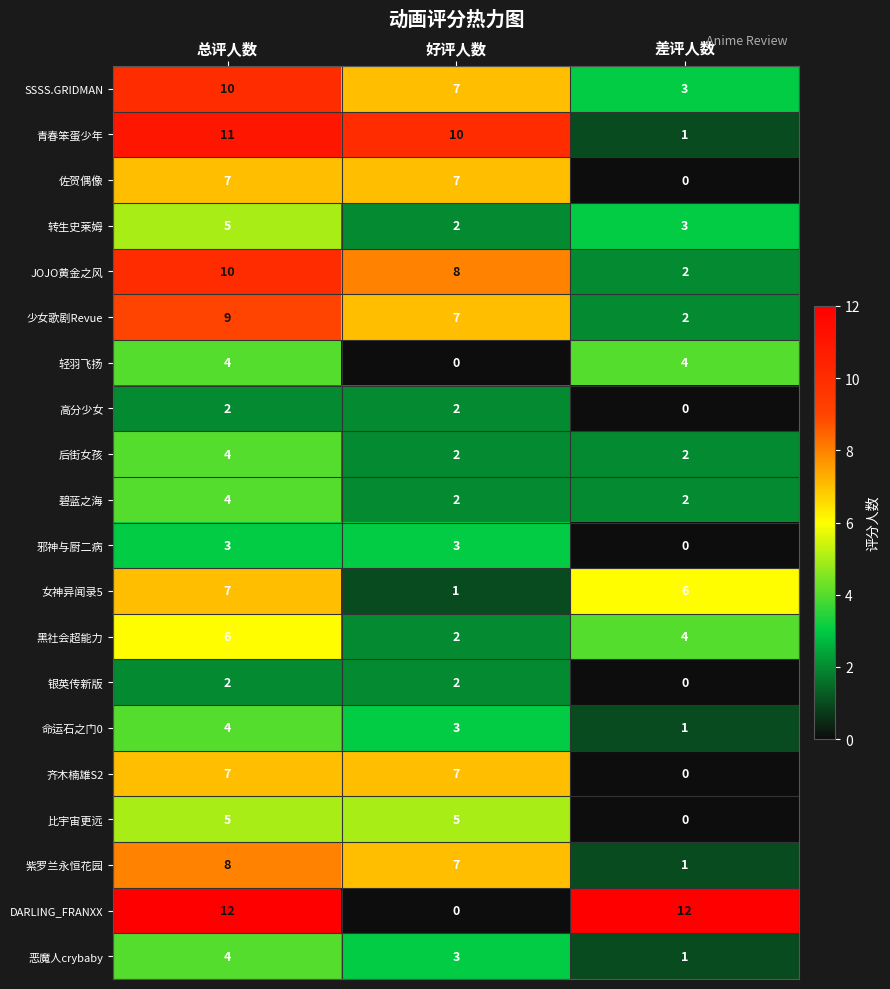

What is the sum of the 比宇宙更远 values at 差评人数 and 好评人数?

5